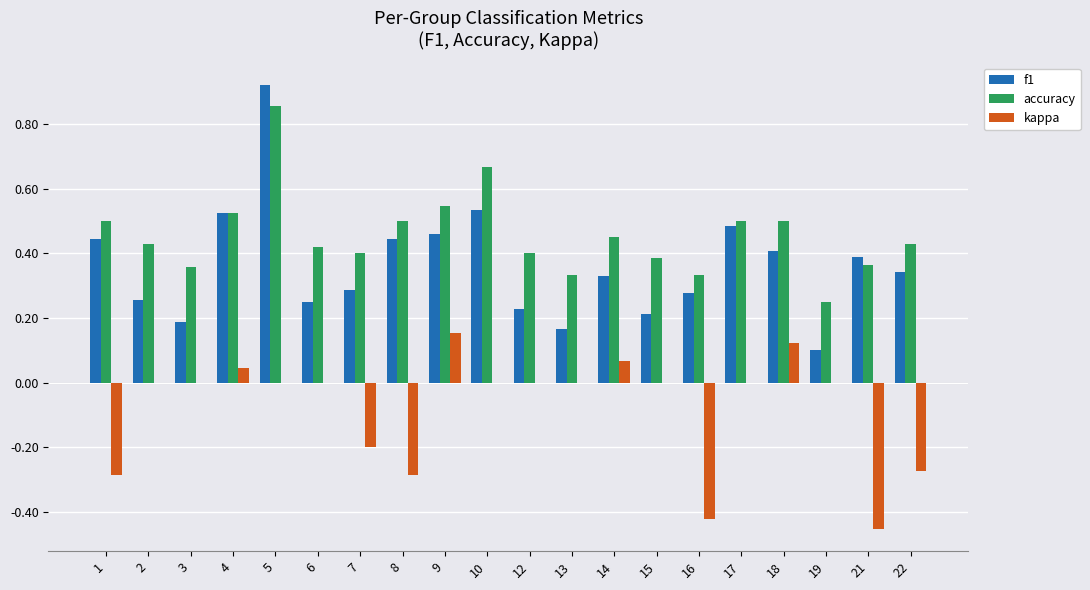

Which series has the largest total across all categories?

accuracy